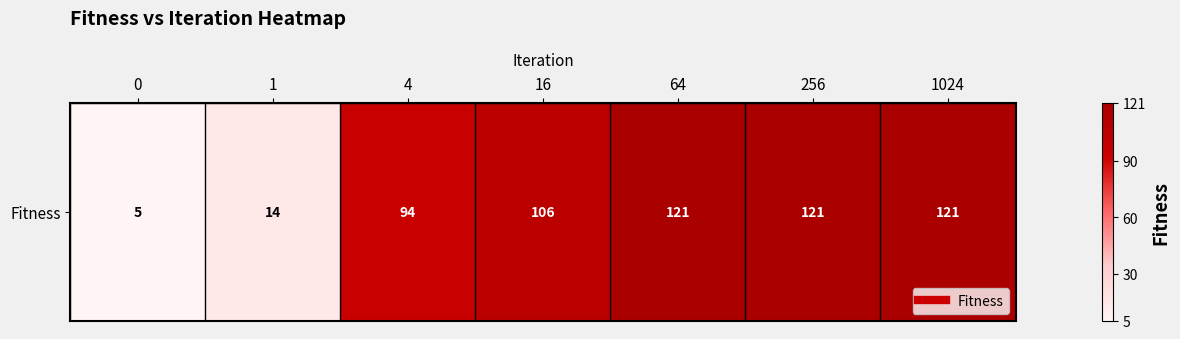

Rank the categories by value from lowest to highest.

0, 1, 4, 16, 64, 256, 1024